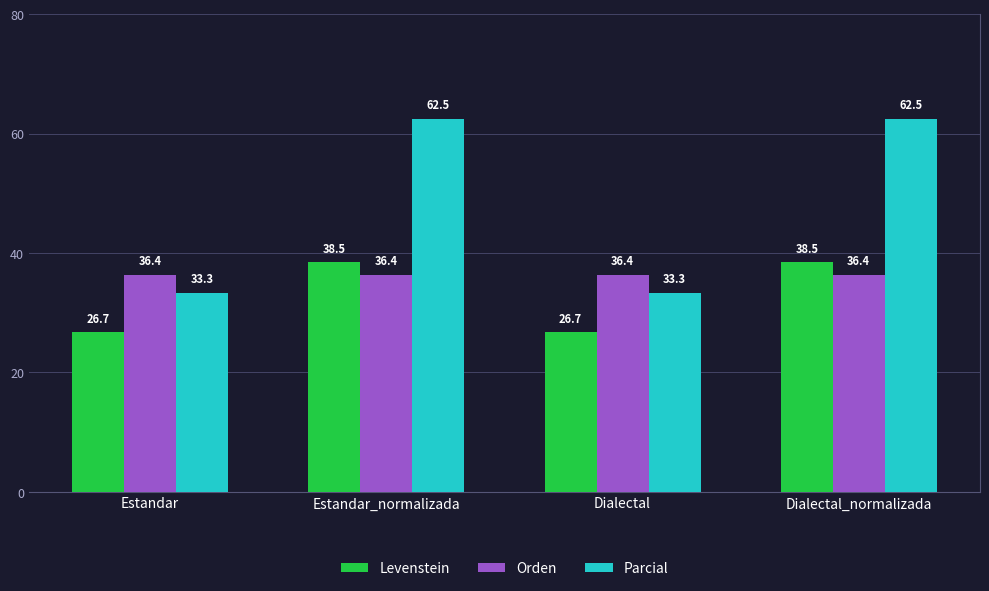

Is it true that Levenstein equals 46.8 at Estandar?

False